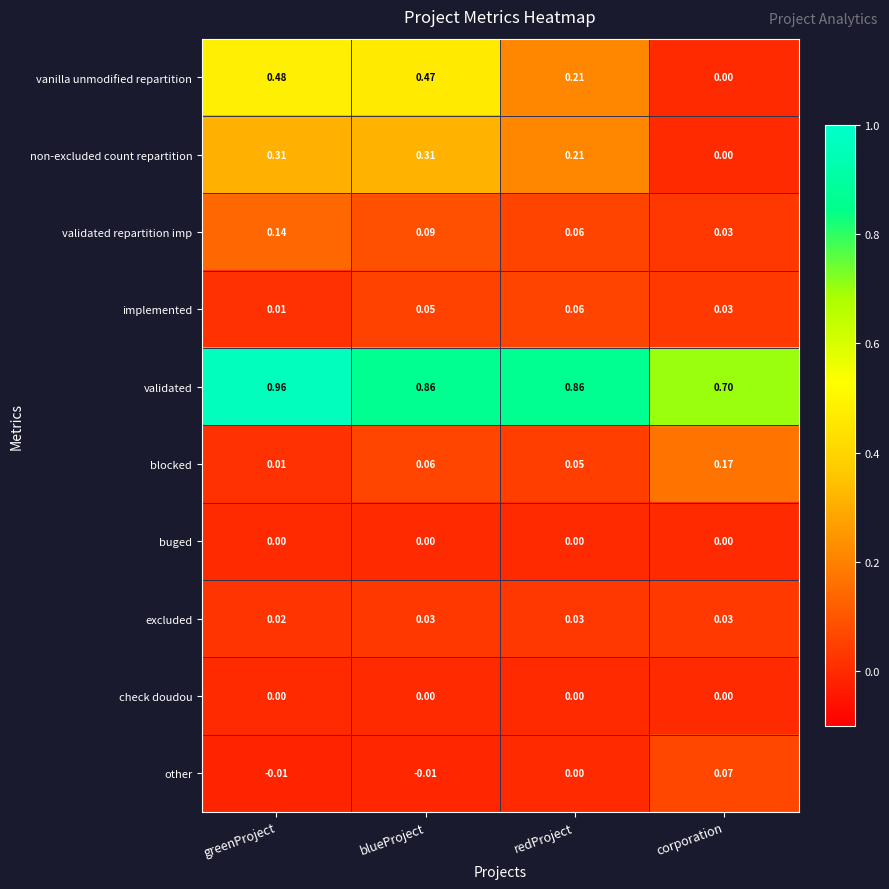

Between greenProject and blueProject, which series saw the biggest shift?

validated